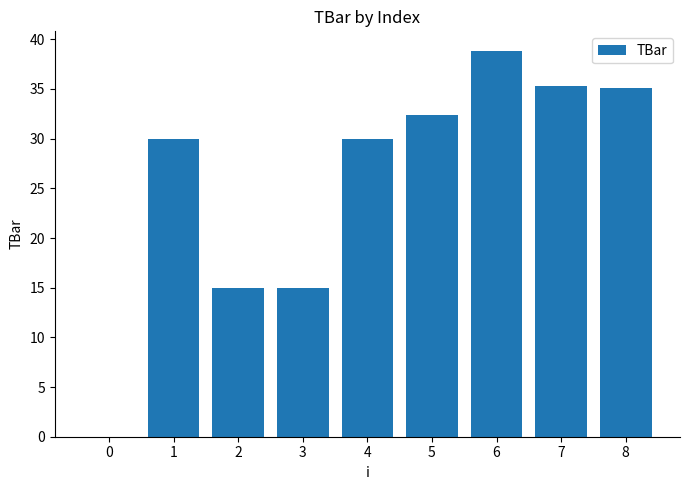

Approximately how many times larger is the value at 2 compared to 7?

0.4